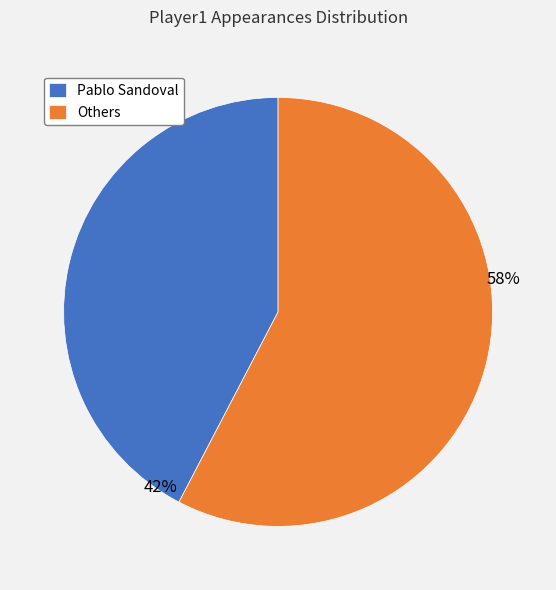

True or false: Others accounts for 58% of the total.

True